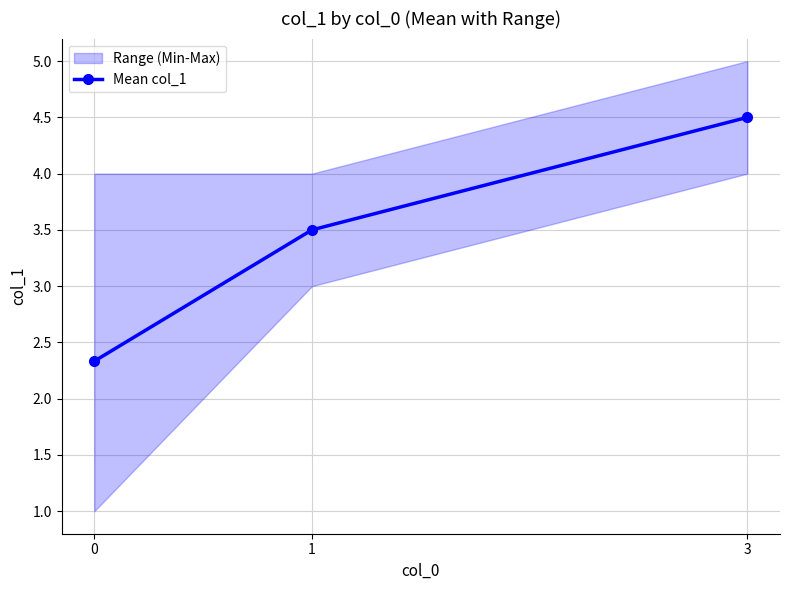

Reading left to right, extract all data points from this chart.

0=2.3	1=3.5	3=4.5